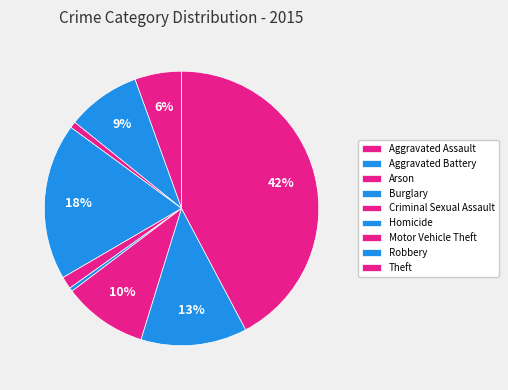

The Aggravated Battery slice represents 3% of the pie. True or false?

False